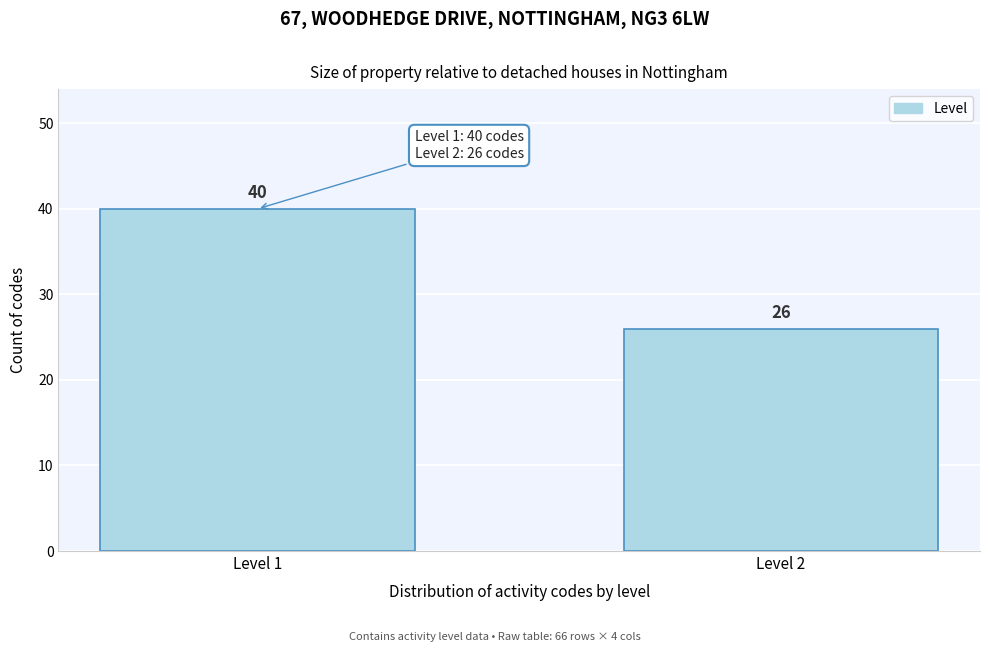

Reading left to right, extract all data points from this chart.

Level 1=40	Level 2=26